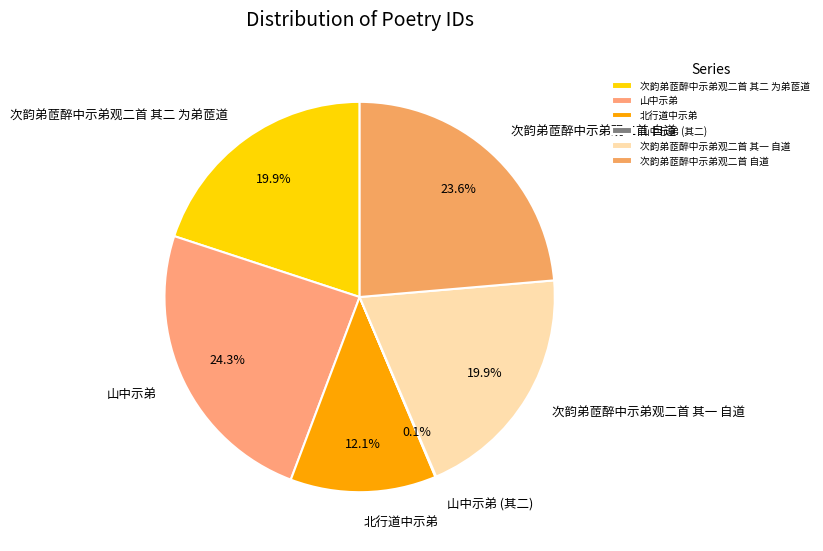

What percentage is NOT represented by 次韵弟茝醉中示弟观二首 自道?

76.4%